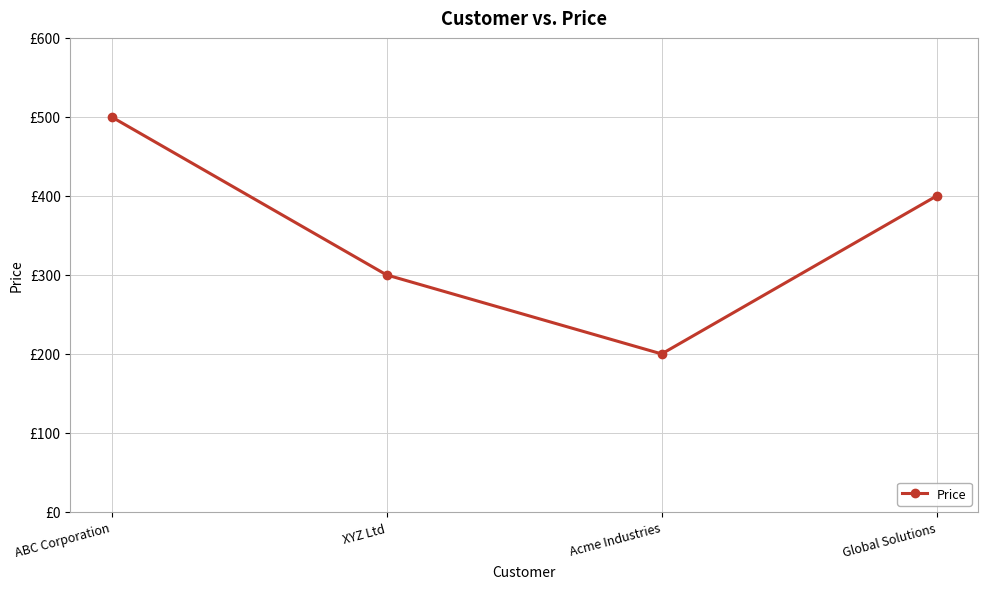

Reading left to right, list all the values displayed in this chart.

500	300	200	400